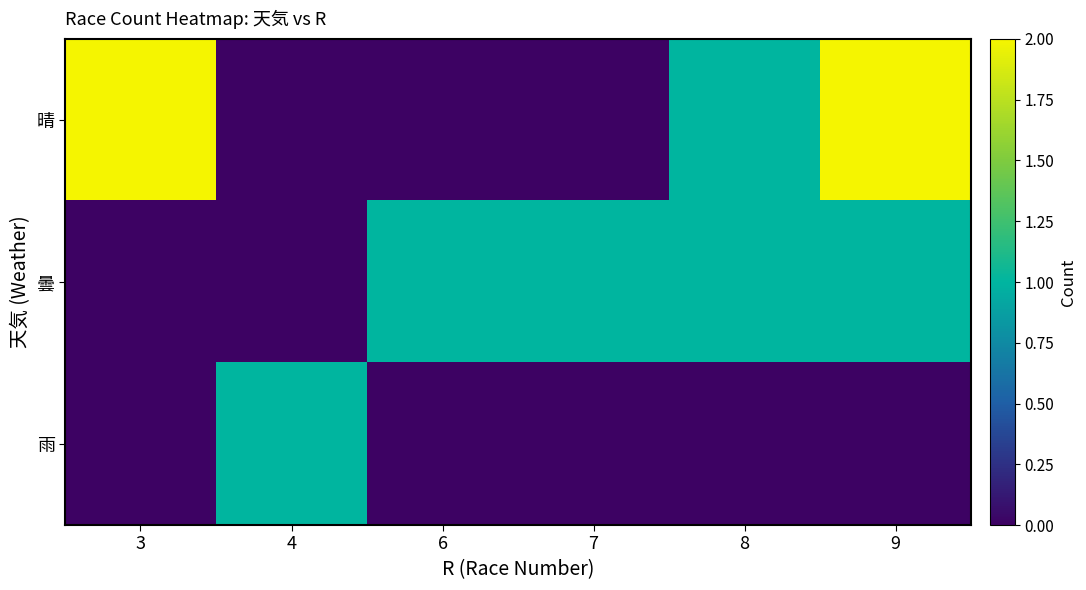

At how many categories does at least one series exceed 1?

2